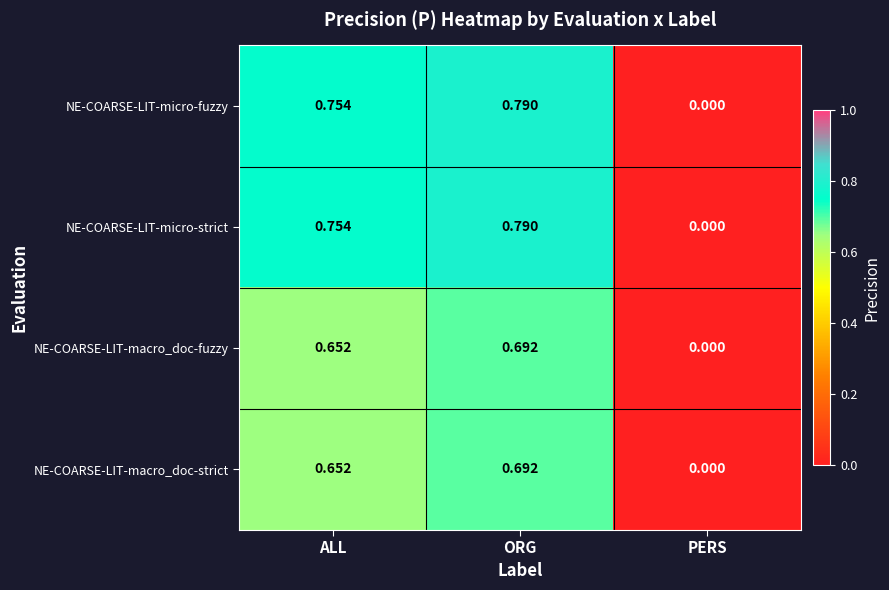

At which category does the chart reach its minimum across all series?

PERS